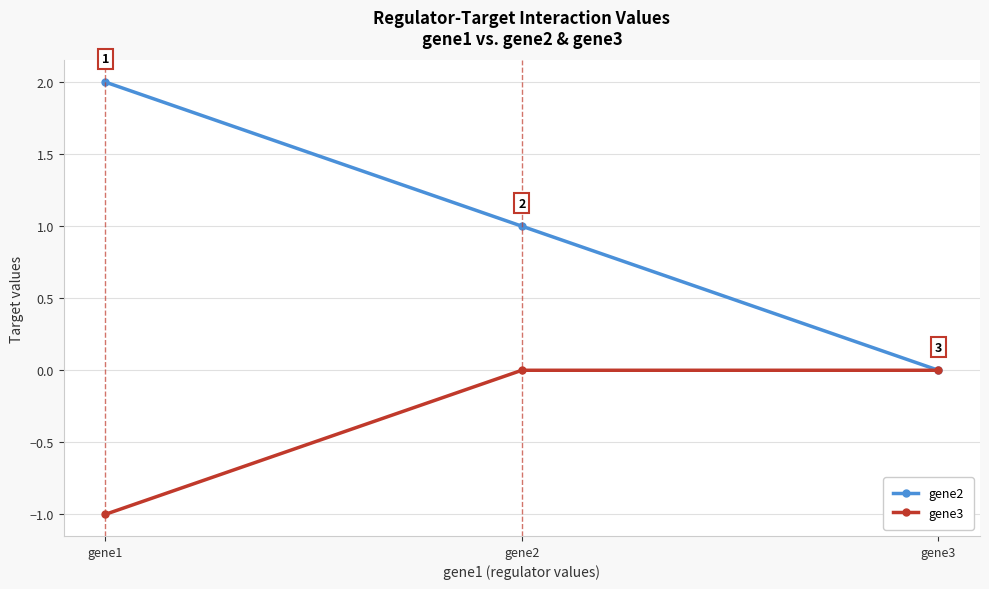

The gene2 series shows -1 at gene3. True or false?

False